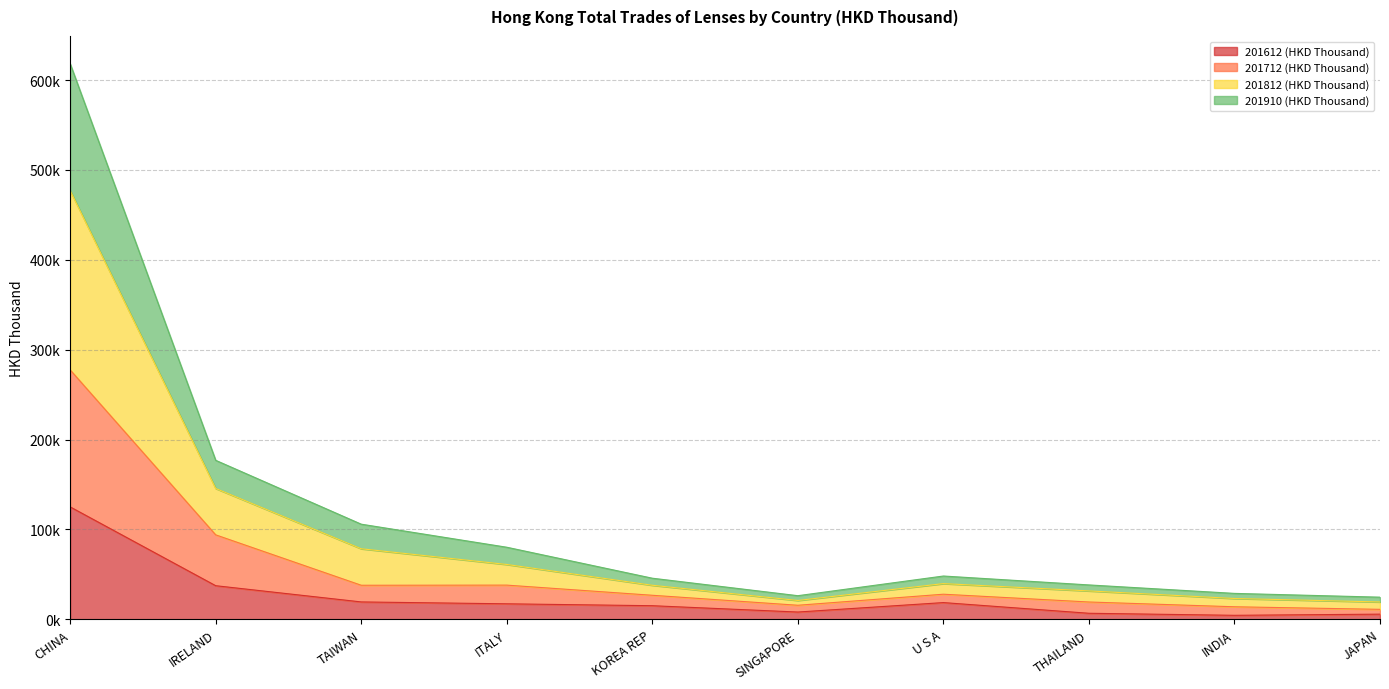

At which category does the chart reach its peak across all series?

CHINA